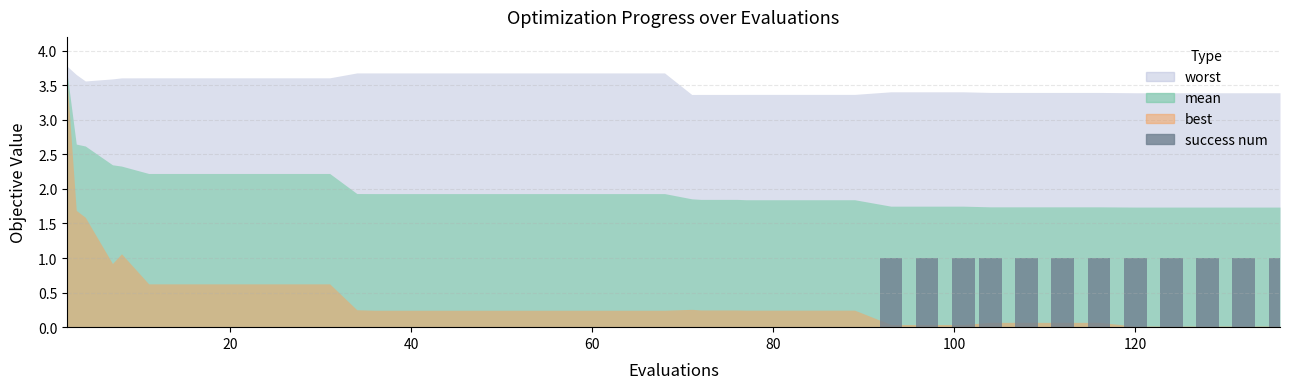

What is the sum of all values?

12